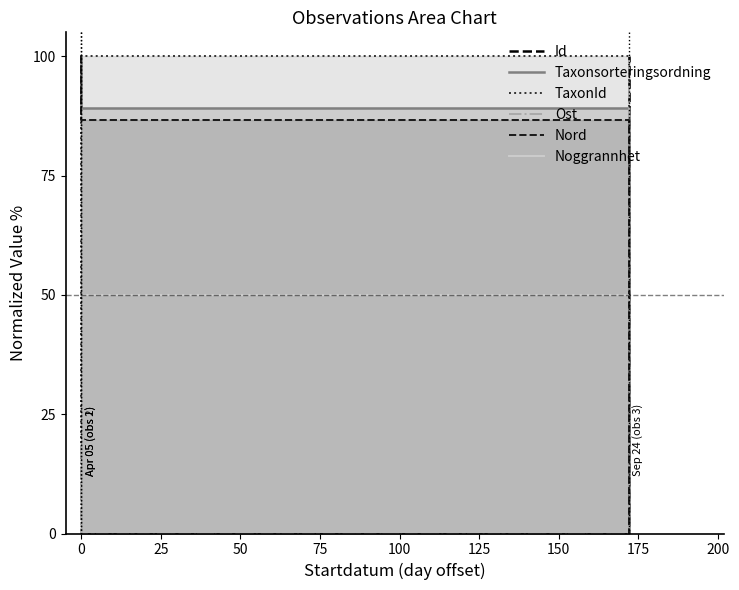

What is the difference between the highest and lowest values at 25?

100.0